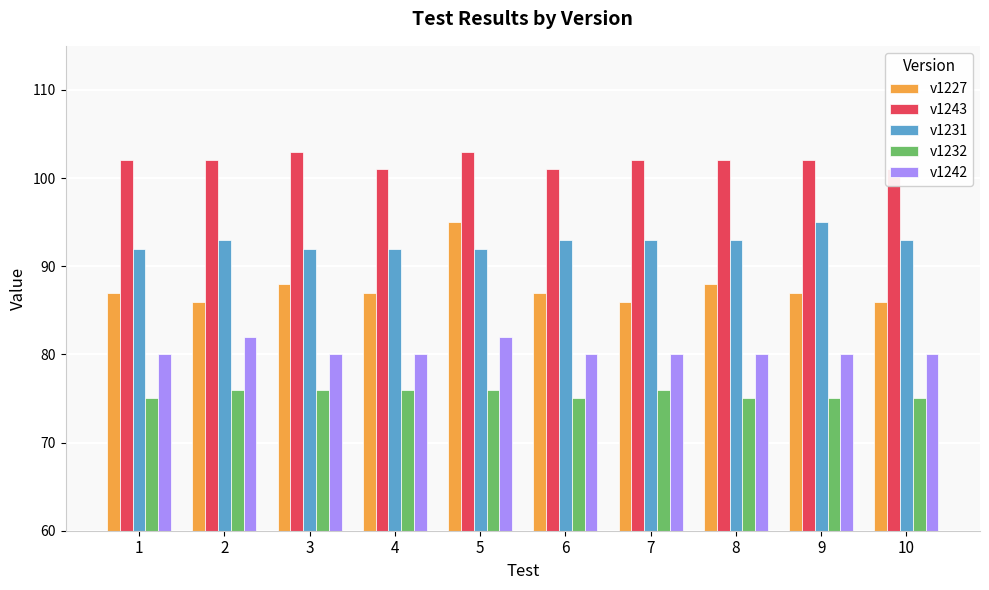

Is the value of v1243 at 6 greater than the value of v1232 at 10?

Yes